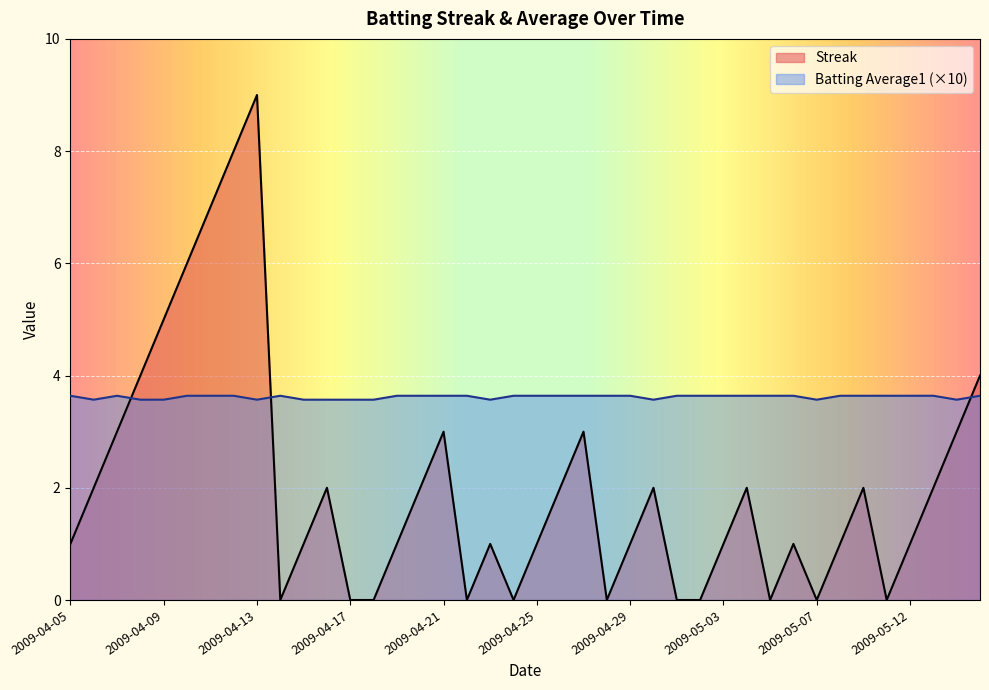

How many Streak values are between 0 and 3?

33